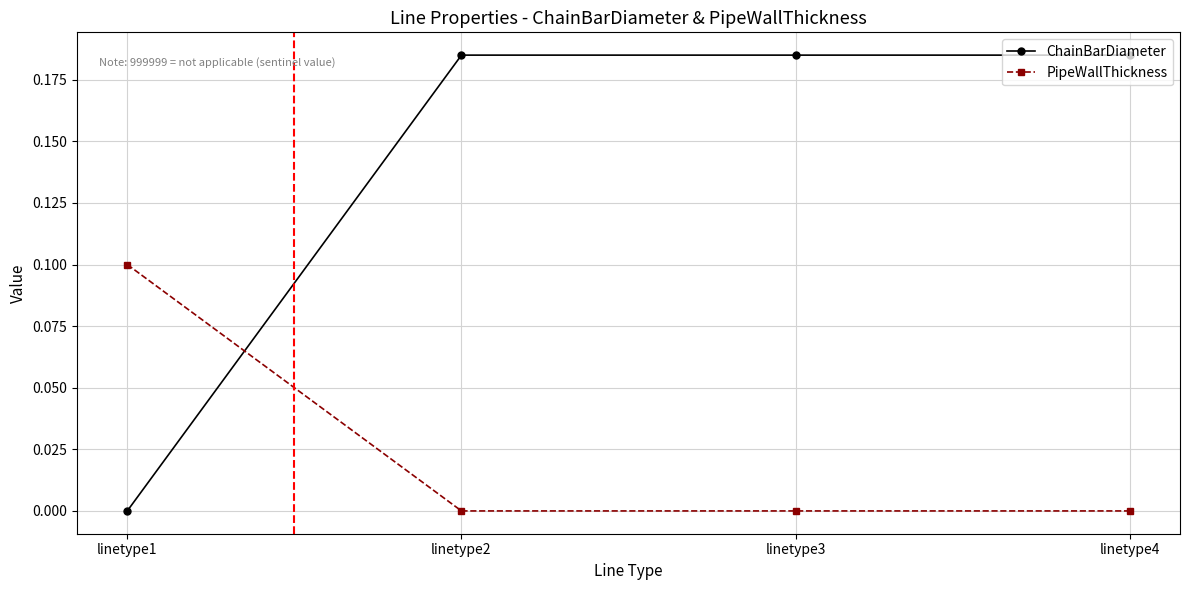

Where is ChainBarDiameter nearest to the value 0?

linetype1